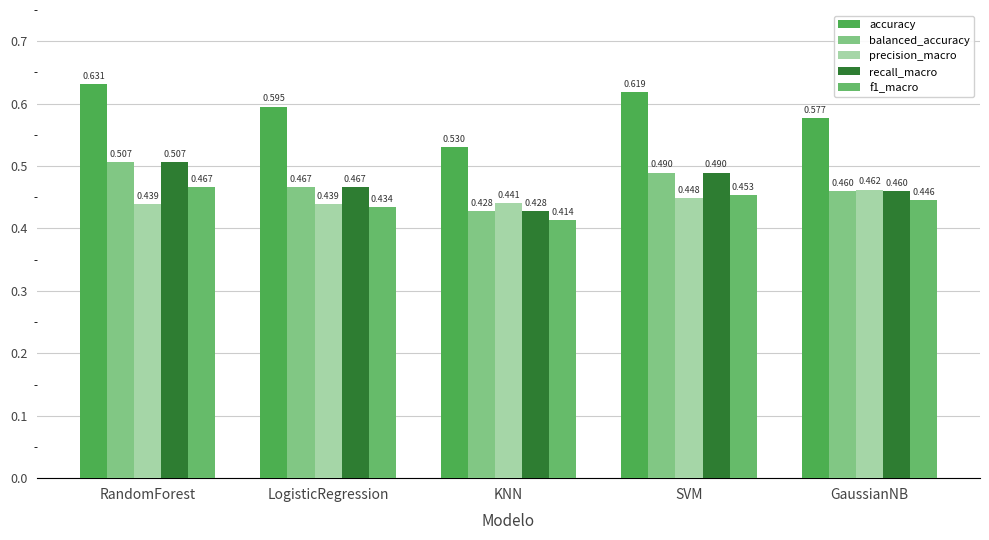

What is the difference between the recall_macro values at KNN and RandomForest?

0.1